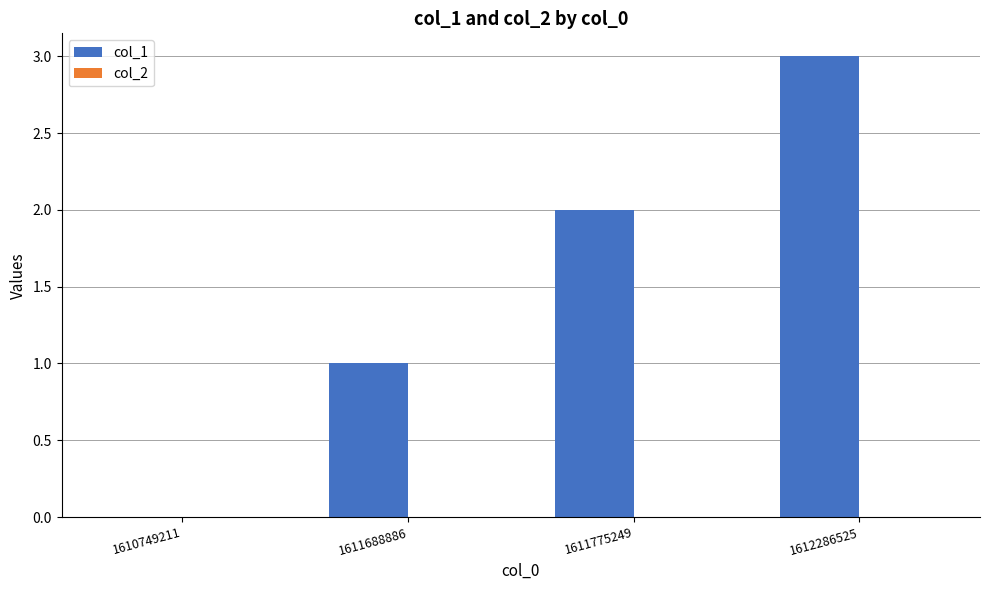

What is the maximum value shown in the chart?

3